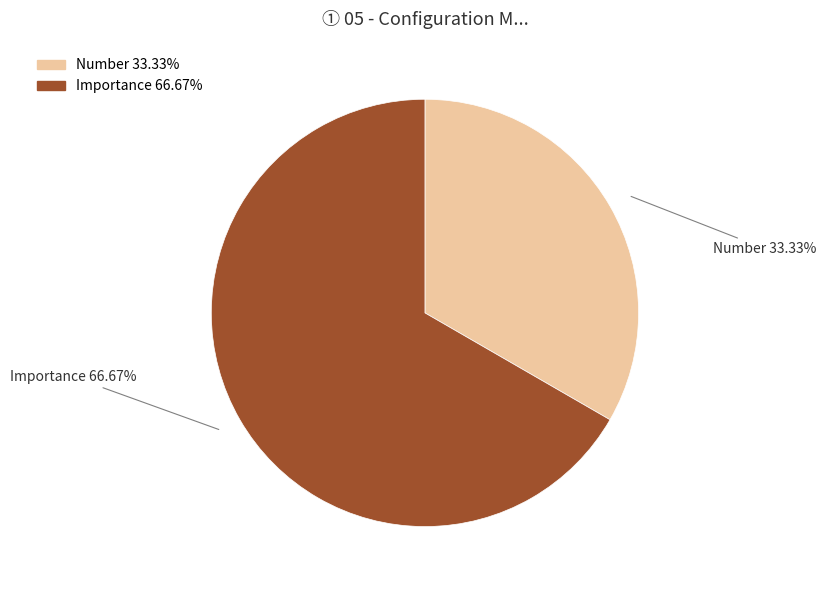

The Number slice represents 33% of the pie. True or false?

True